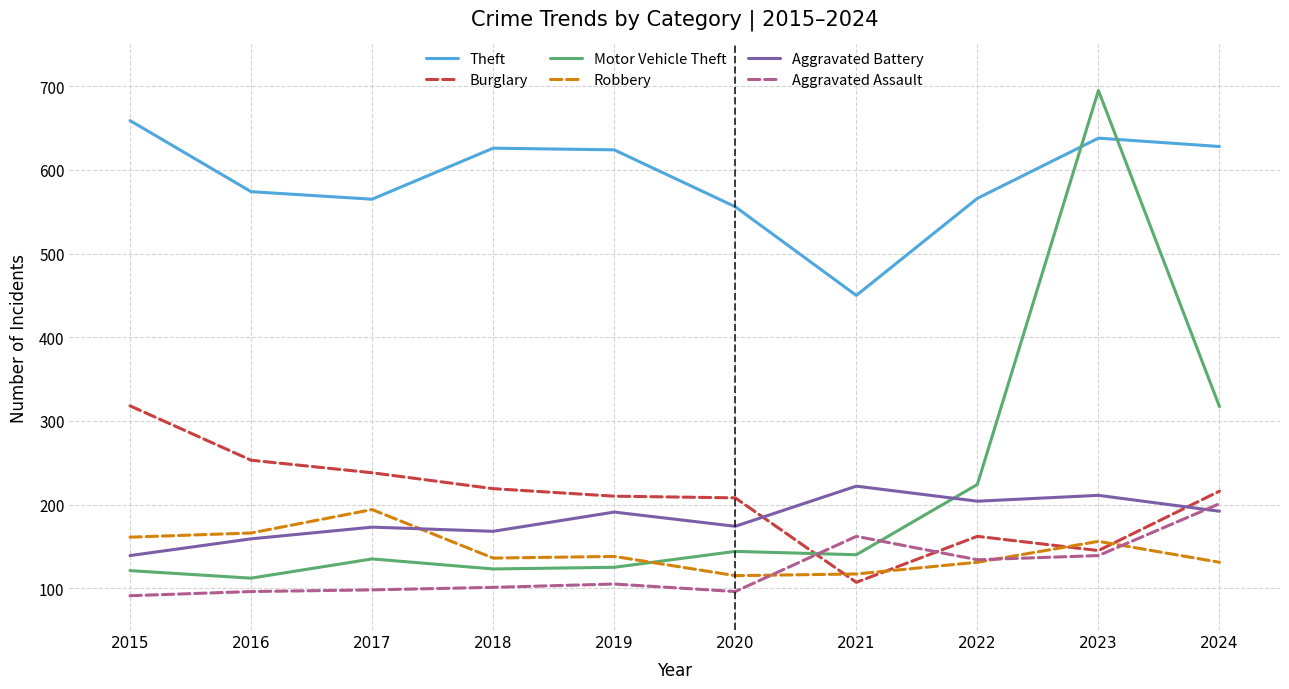

What is the maximum value shown in the chart?

695